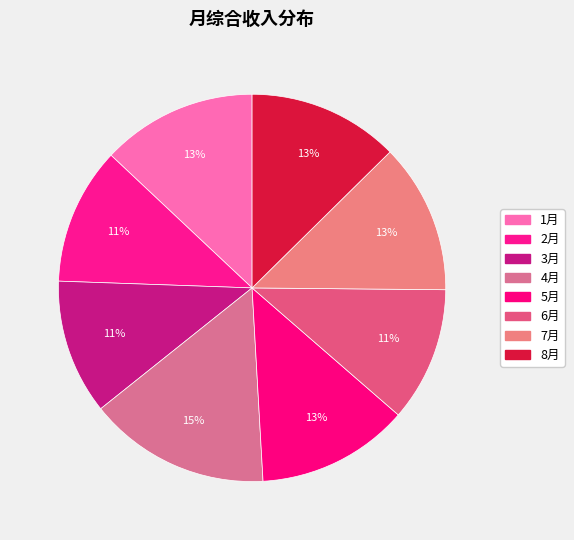

The 2月 slice represents 22% of the pie. True or false?

False